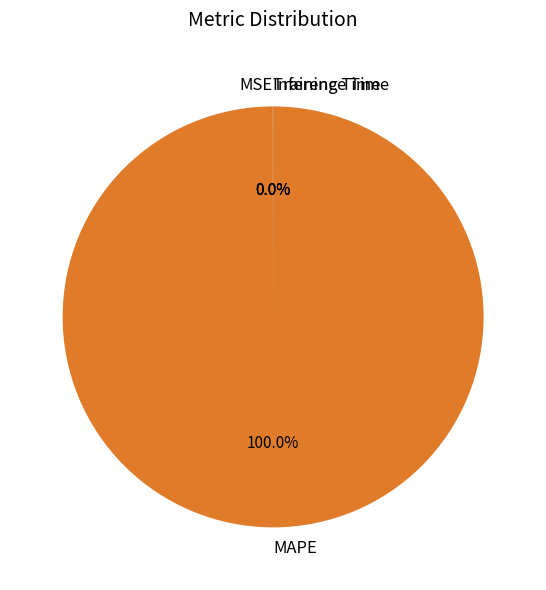

Does any single category account for the majority?

Yes